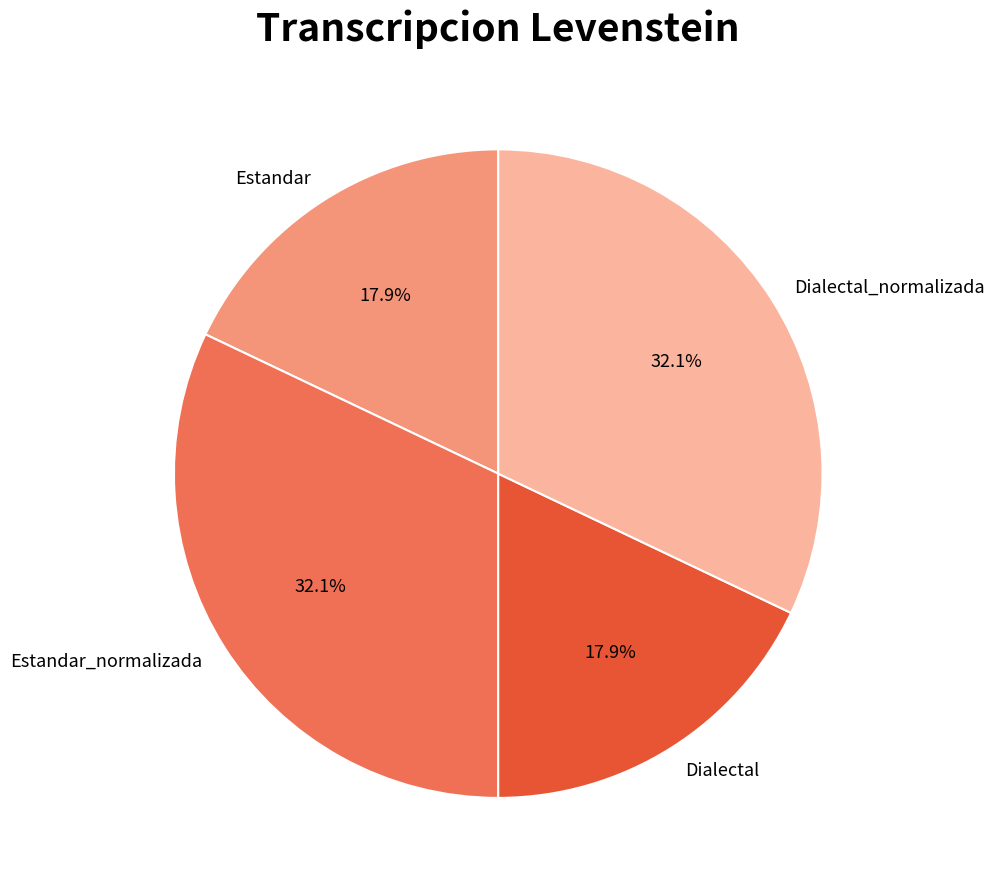

How much of the chart is everything except Estandar_normalizada?

67.9%